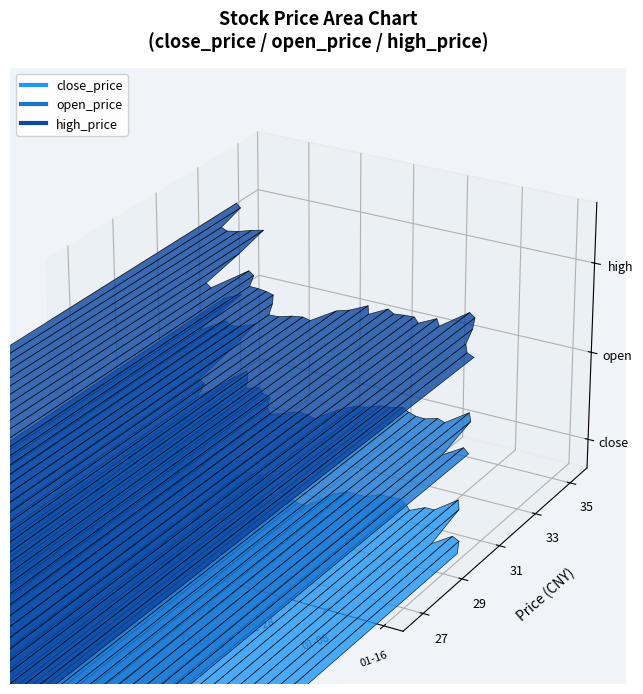

What is the value of the open_price point at the 33rd from the left?

30.6